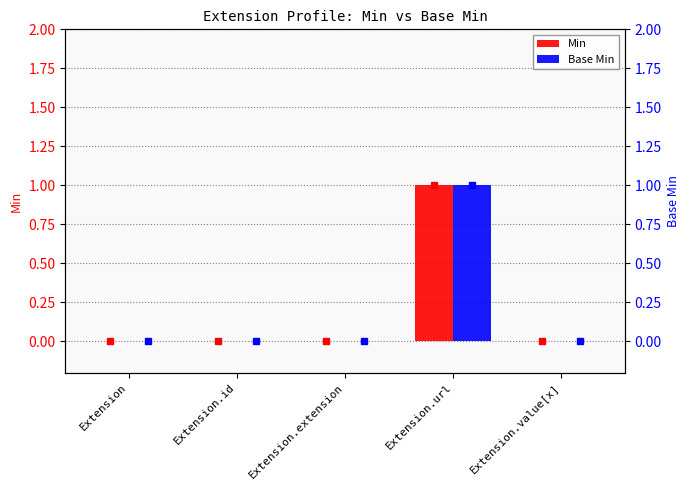

At which label is Base Min closest to 0?

Extension